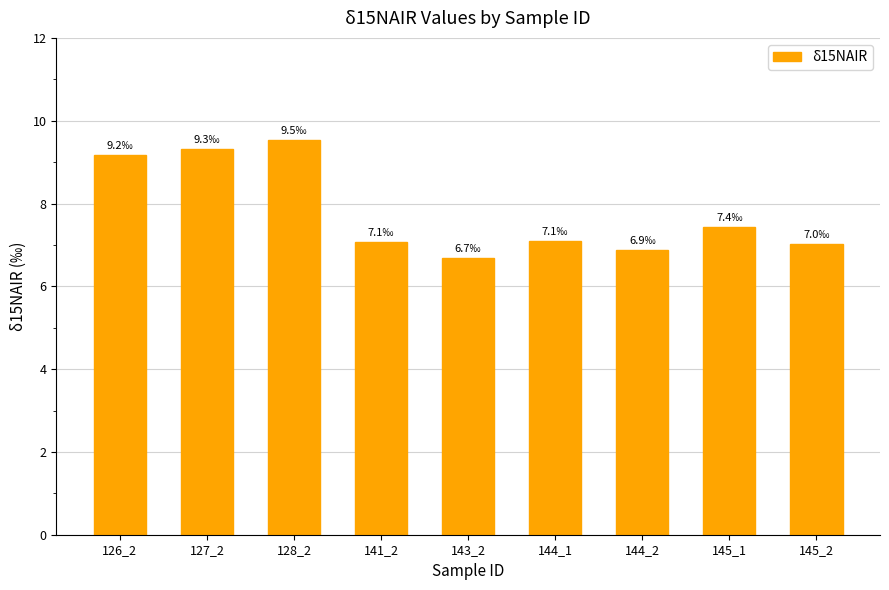

What is the smallest value displayed?

6.7